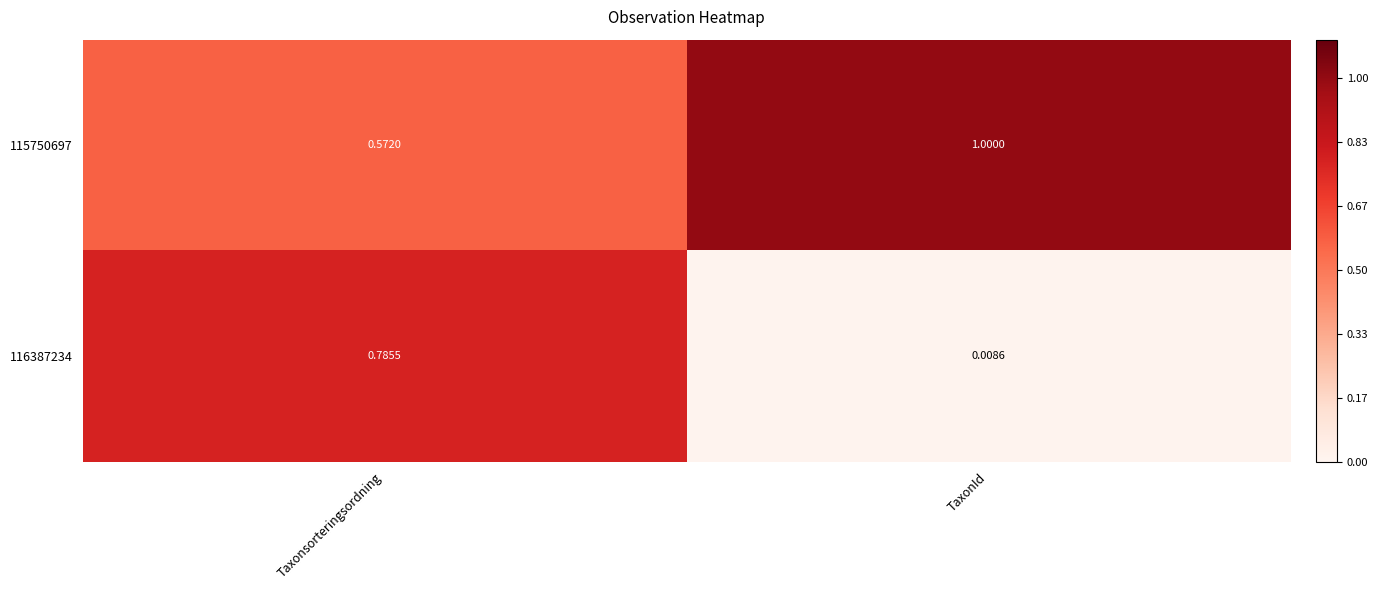

What is the spread (max minus min) of values at TaxonId?

1.0